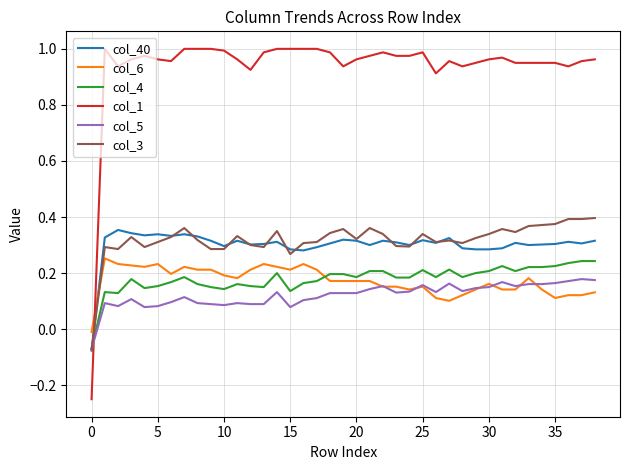

Does the chart have visible grid lines?

Yes